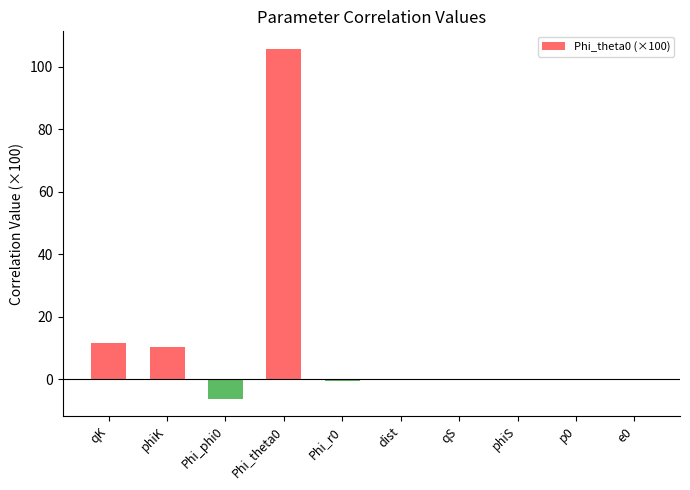

What is the sum of all values?

121.1